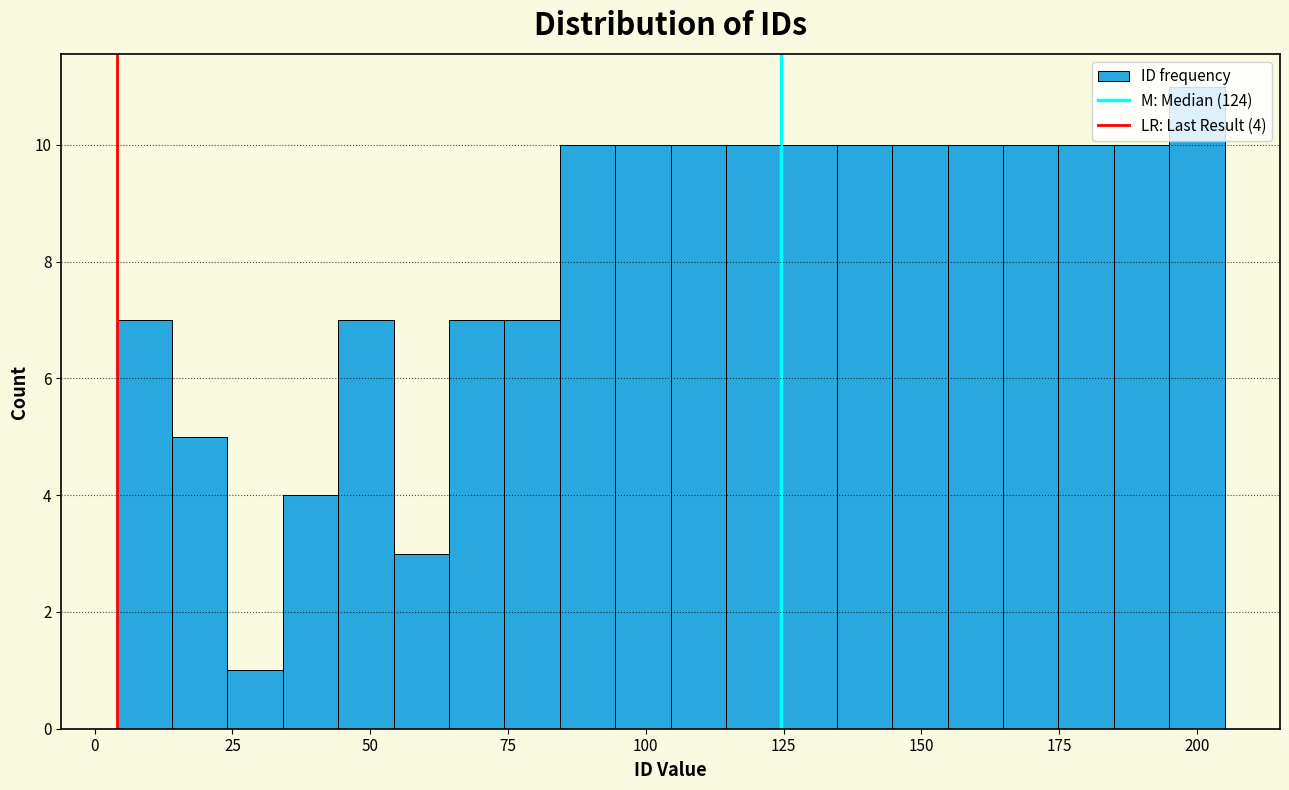

Read against the x-axis, roughly where is the centre of the tallest bar?

200